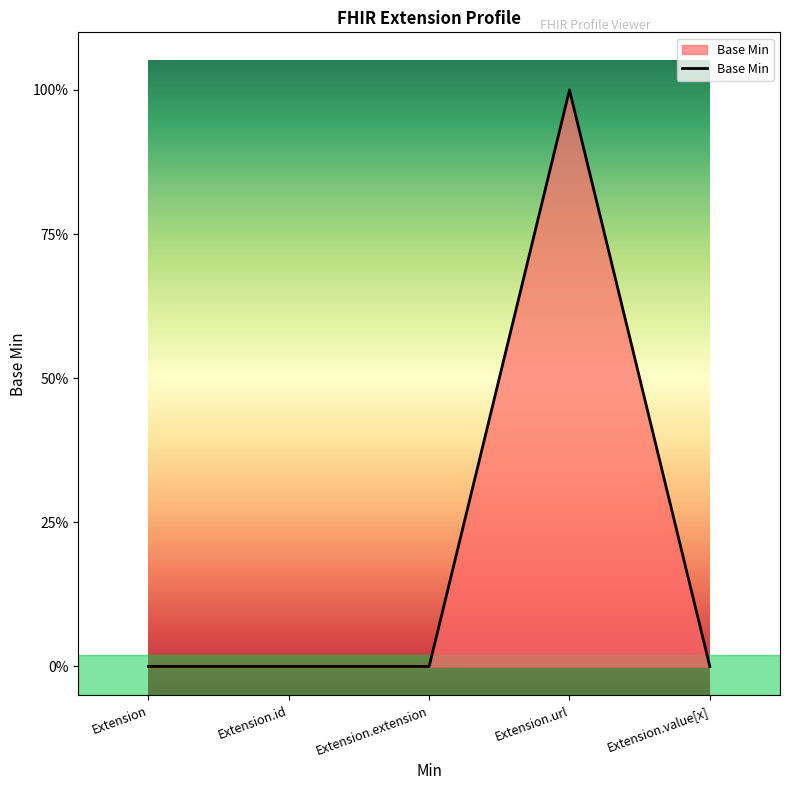

Reading left to right, list all the values displayed in this chart.

0	0	0	1	0